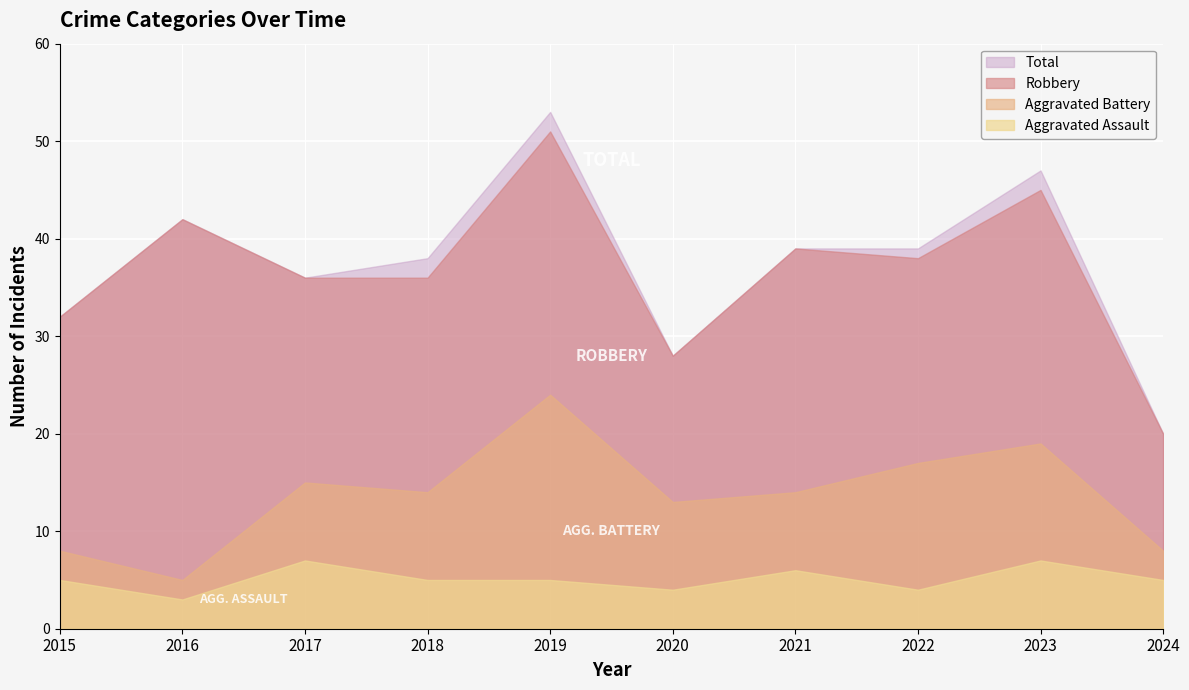

How many data points in Aggravated Assault are above 5?

3